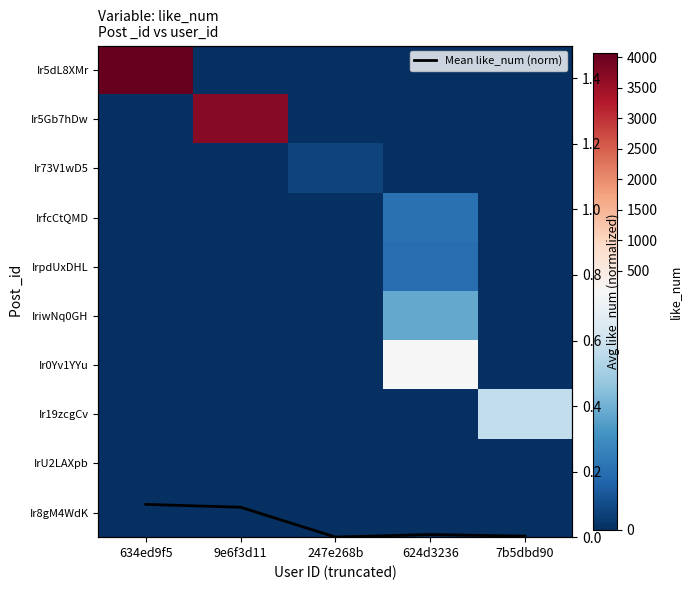

Which series has the widest spread of values?

Ir5dL8XMr